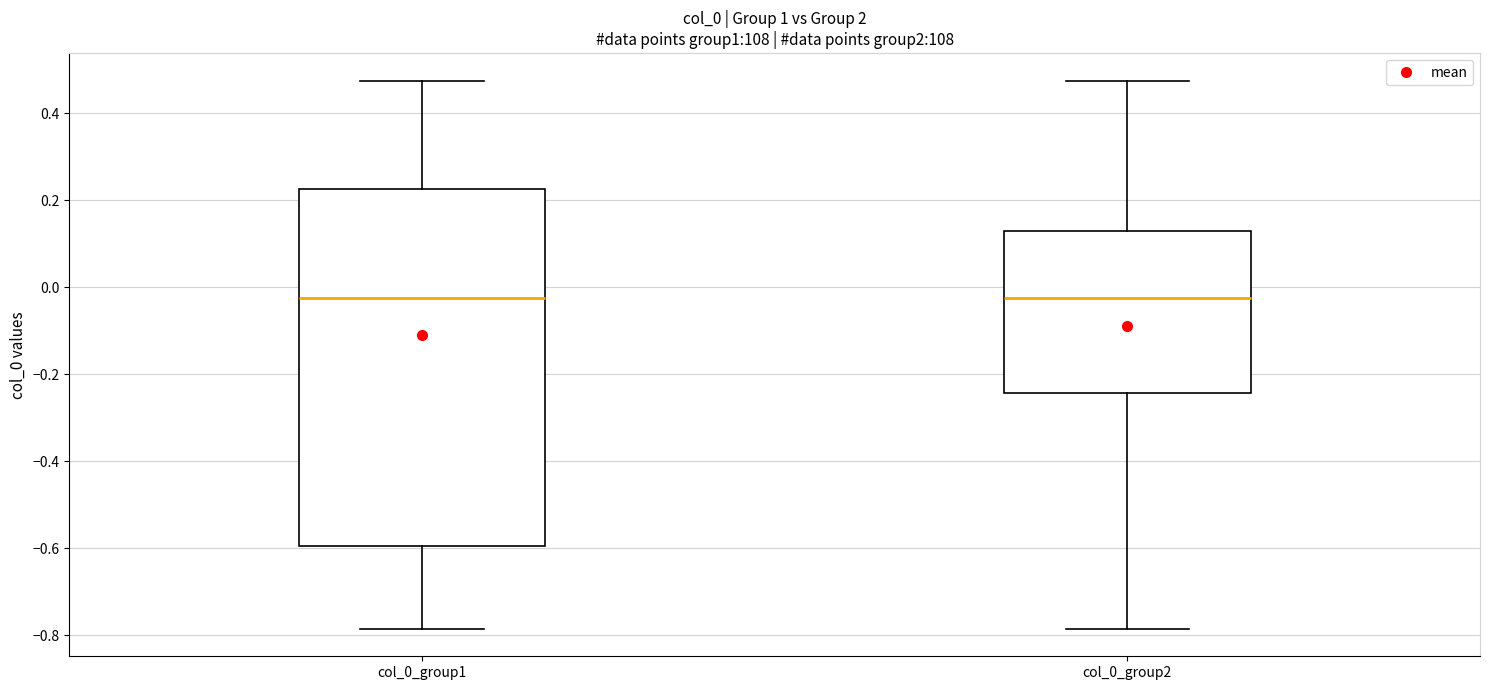

Where does the lower whisker of the box for col_0_group2 end on the y-axis? The values are not printed on the chart, so give them approximately, as read against the axis.

-0.78